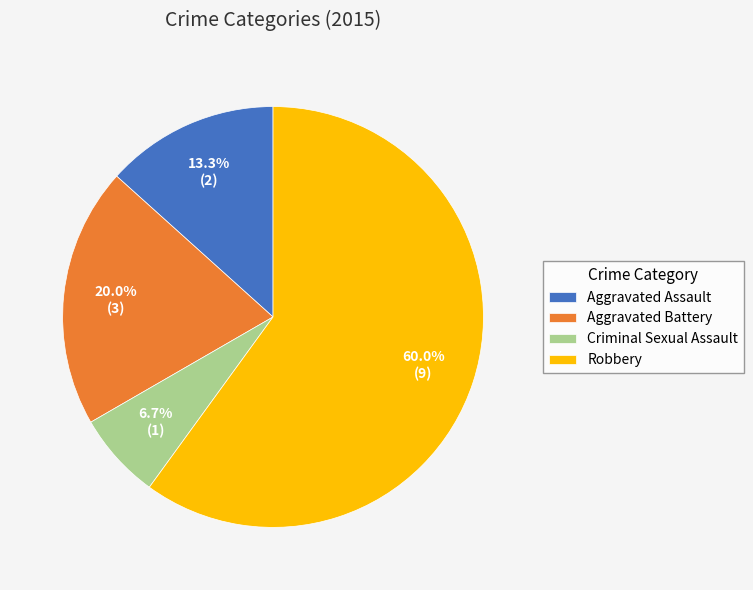

Which slice is the smallest?

Criminal Sexual Assault